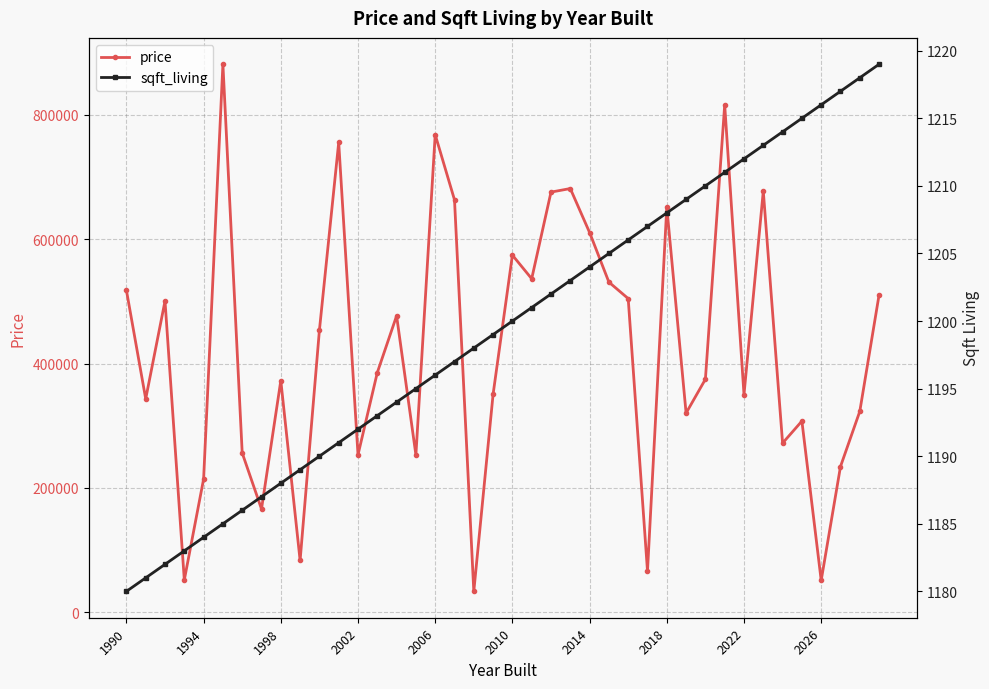

List the series in order of their peak value, highest first.

price, sqft_living